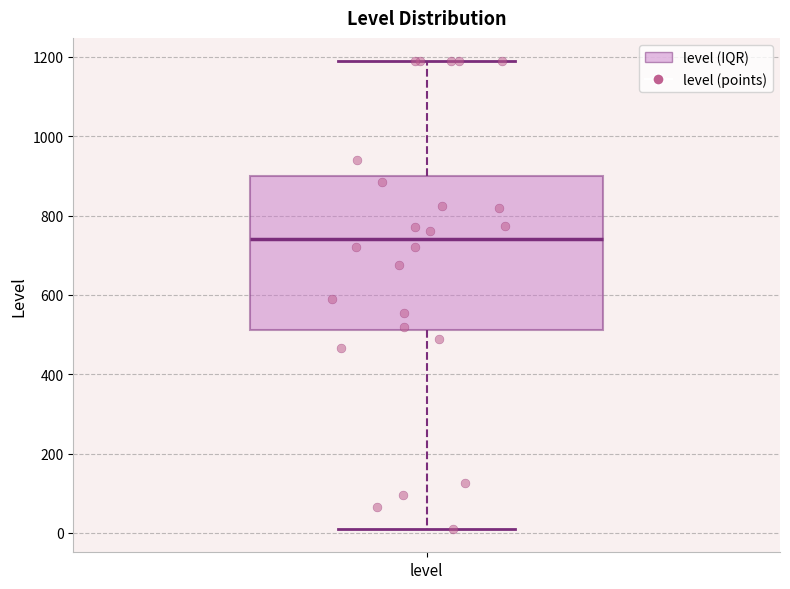

Transcribe this box plot: give where the median line is, the range the box spans, and where the two whiskers end, as read against the y-axis. The values are not printed on the chart, so give them approximately, as read against the axis.

median 740, box 520 to 900, whiskers 20 to 1180